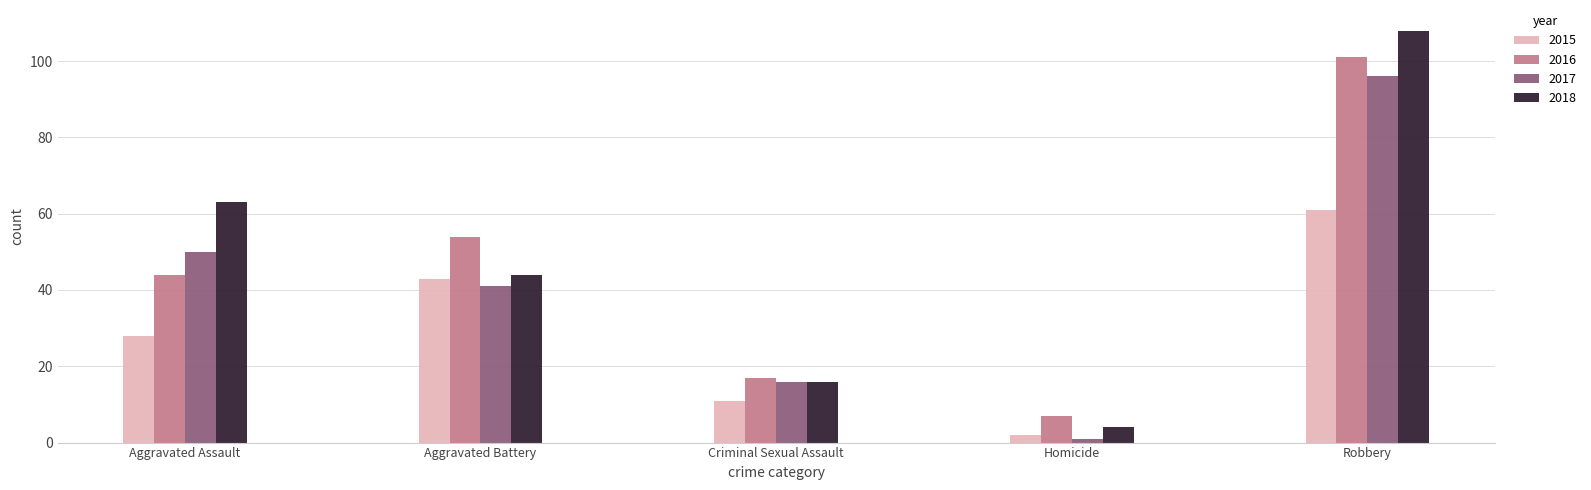

How many bars are there in total?

20